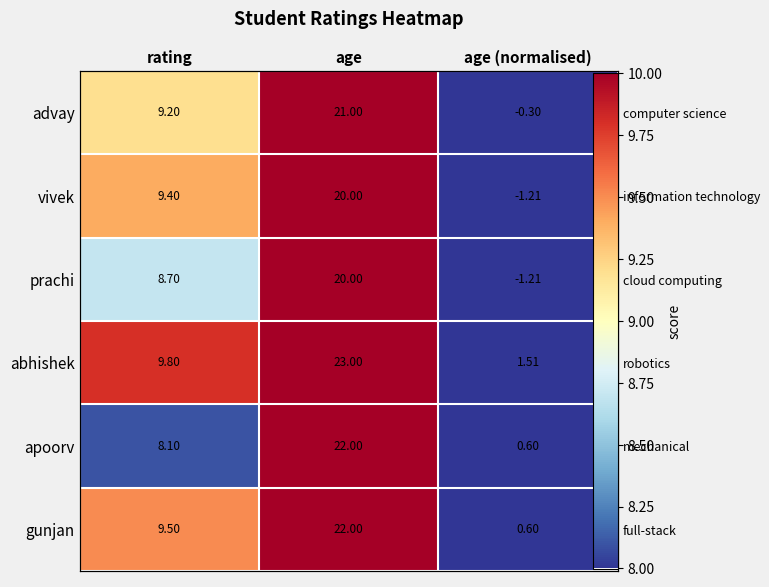

Rank the series by their maximum value, from highest to lowest.

abhishek, apoorv, gunjan, advay, vivek, prachi